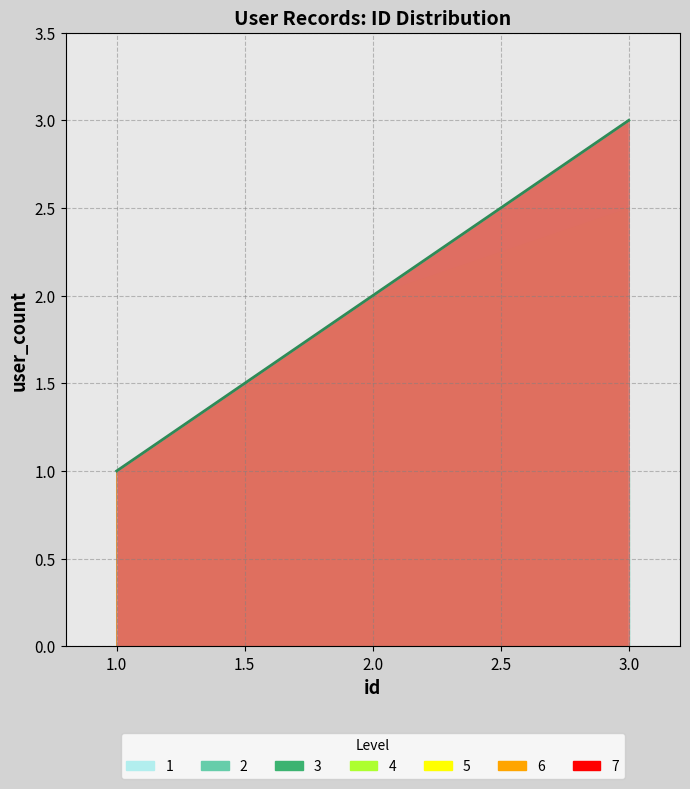

Which has a higher value, 3 or 1?

3